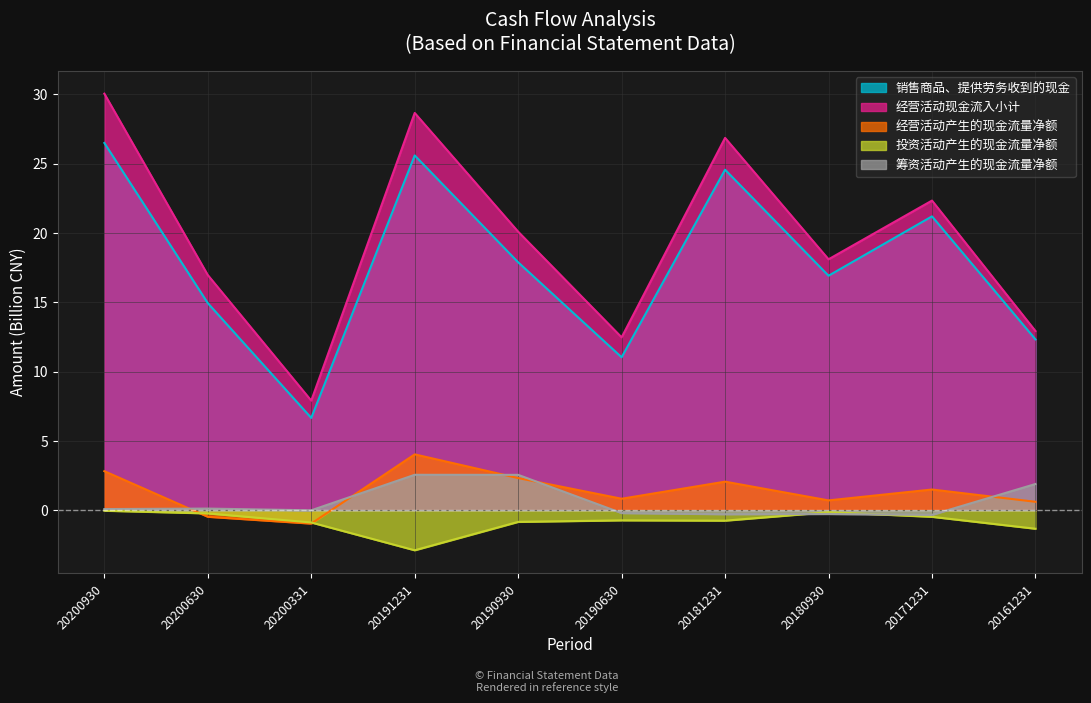

Where is 投资活动产生的现金流量净额 nearest to the value -1?

20200331